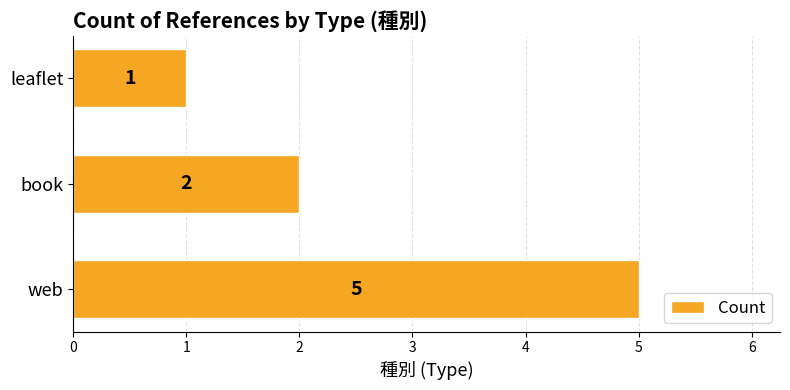

Read the value at web.

5